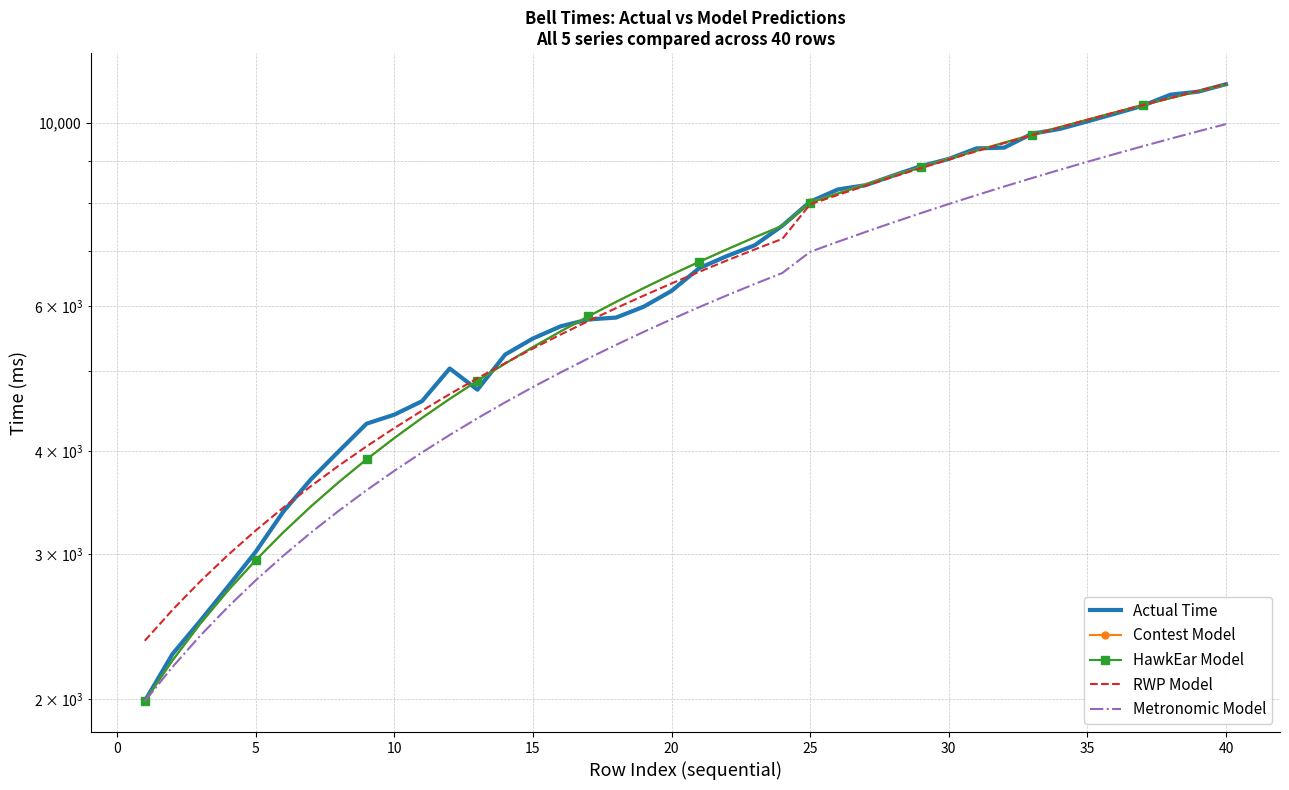

Is the value of Contest Model at 40 greater than the value of Actual Time at 33?

No